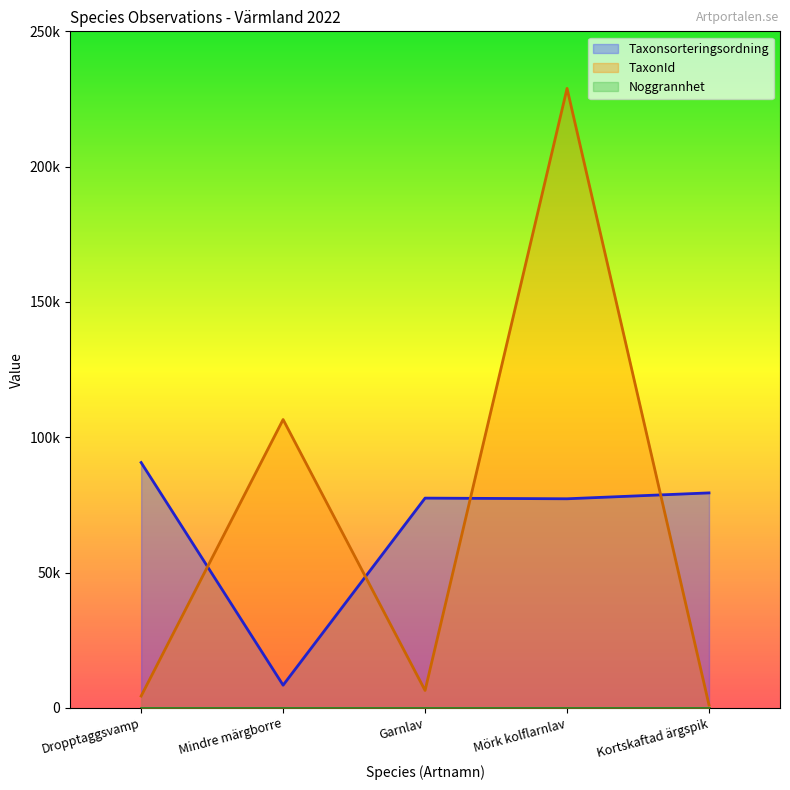

Is it true that TaxonId equals 4364 at 2022-05-17?

True